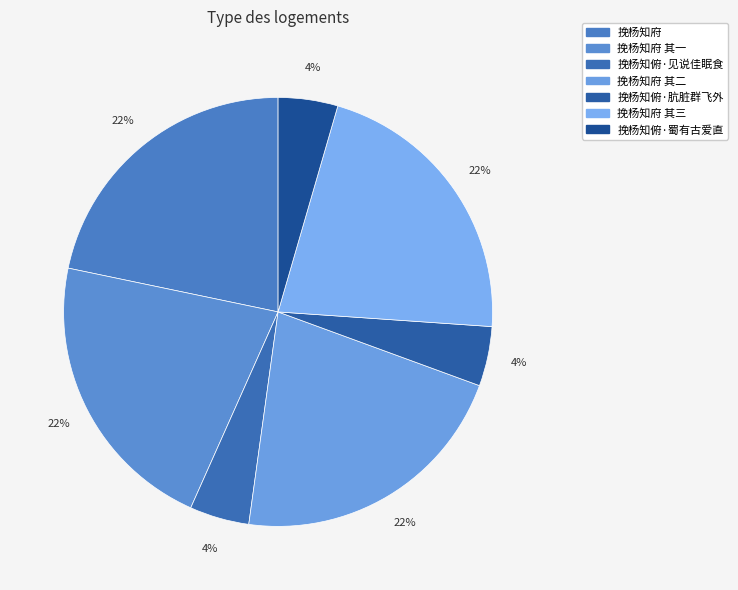

How many slices are in this pie chart?

7